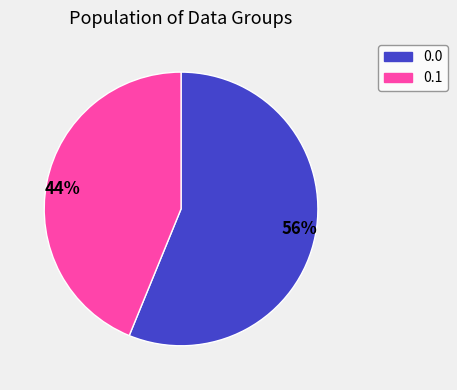

Do 56% and 44% together represent more than half of the pie?

Yes